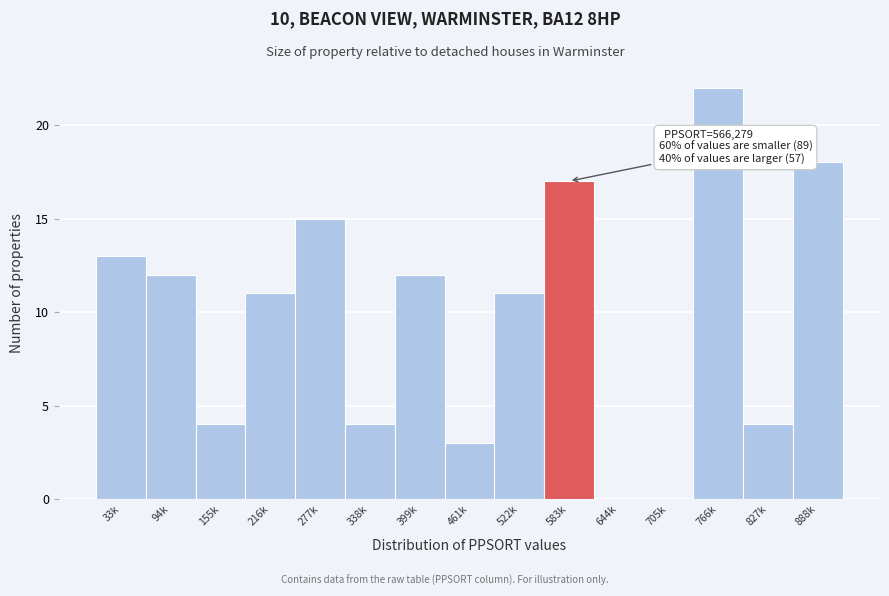

Reading left to right, what are all the values shown in this chart?

33k=13	94k=12	155k=4	216k=11	277k=15	338k=4	399k=12	461k=3	522k=11	583k=17	644k=0	705k=0	766k=22	827k=4	888k=18